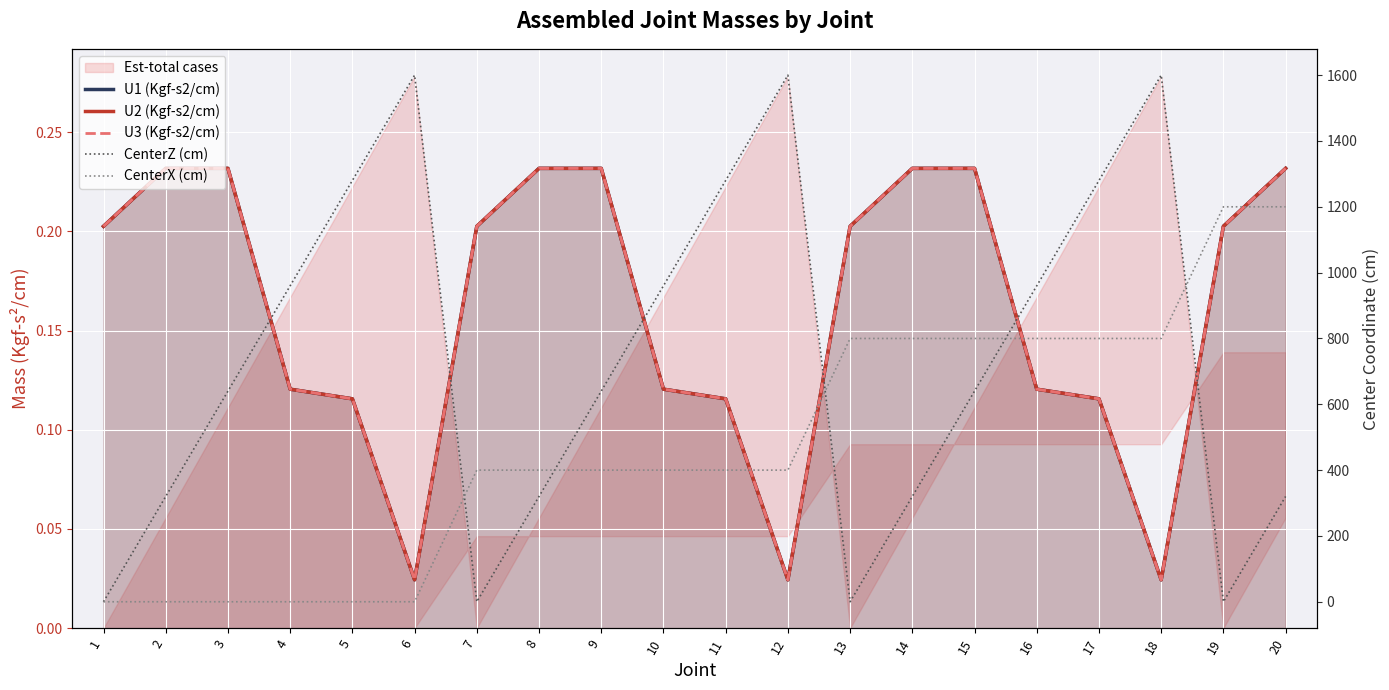

The value of CenterX (cm) at 2 is 790.2. True or false?

False